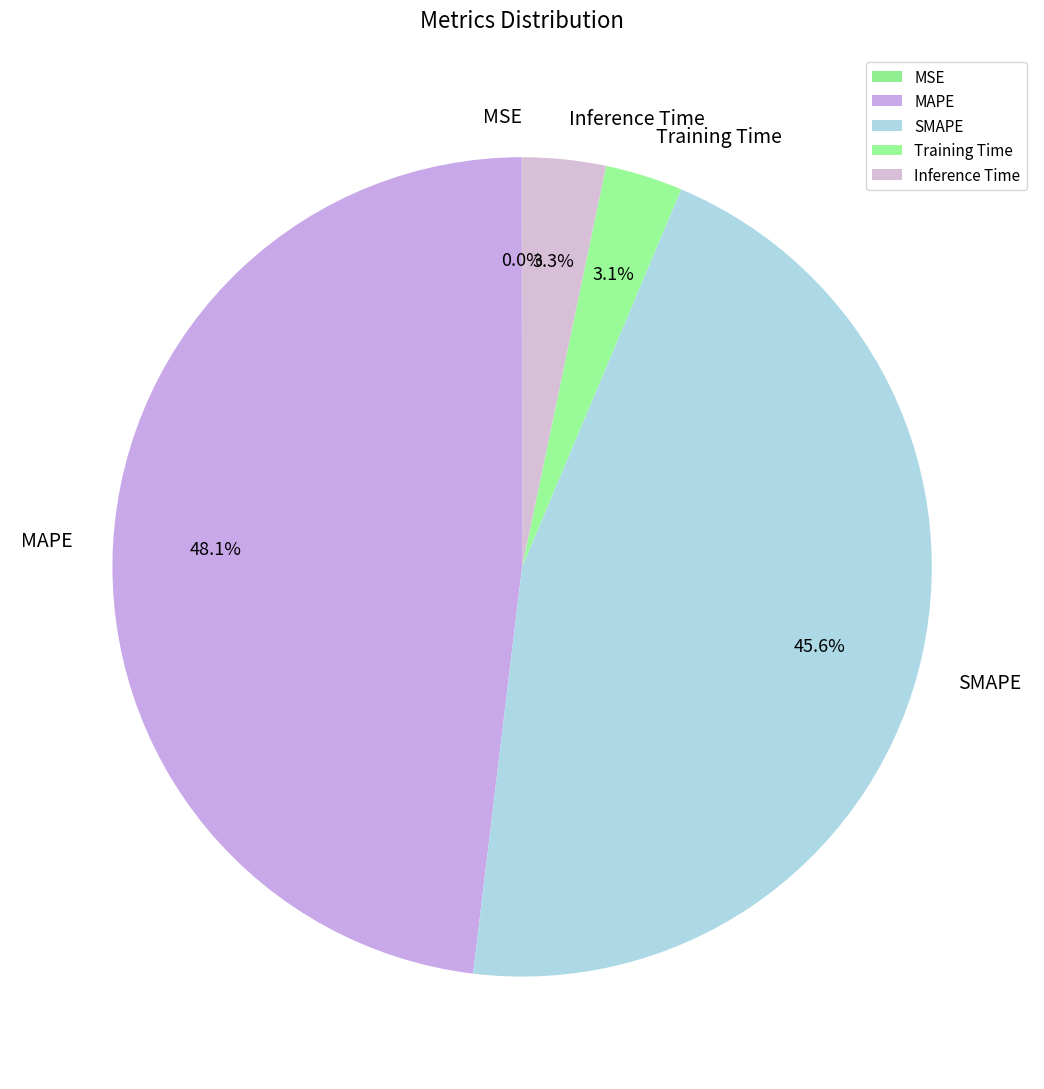

Which slice is the largest?

MAPE